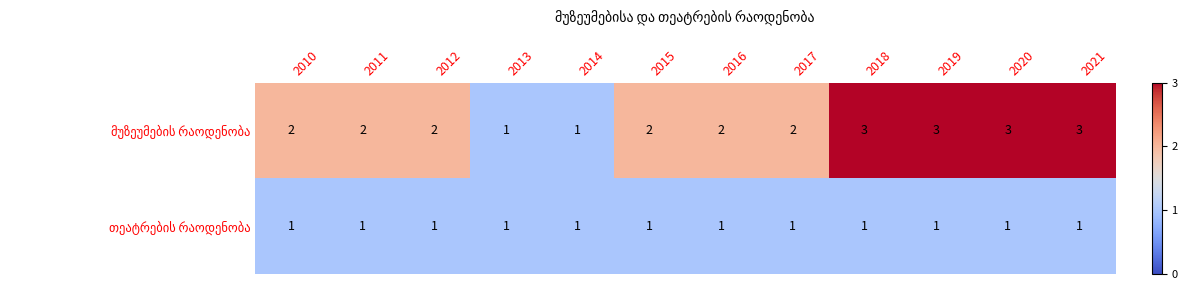

How many series are shown in this chart?

2